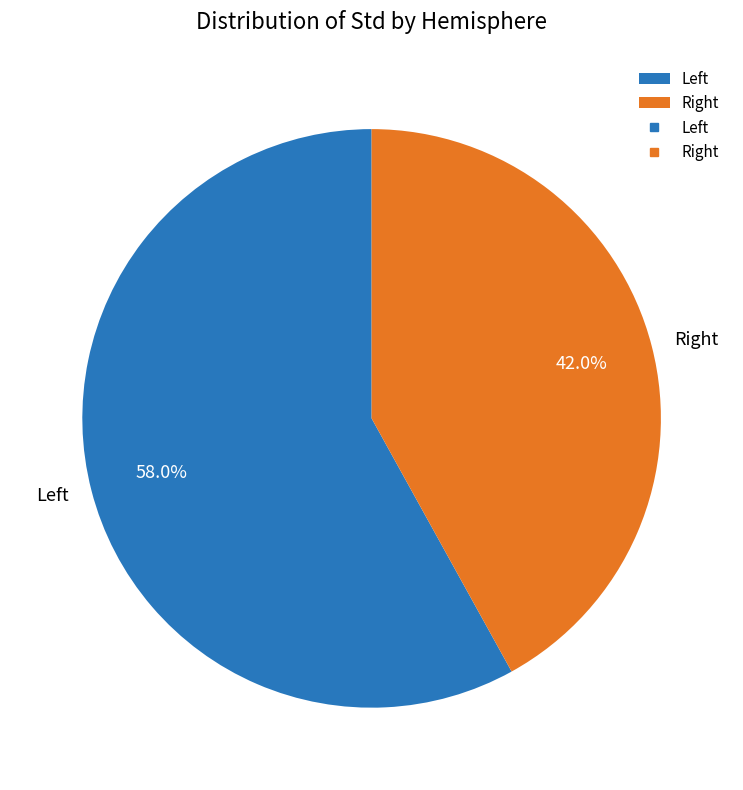

How many segments does this pie chart have?

2